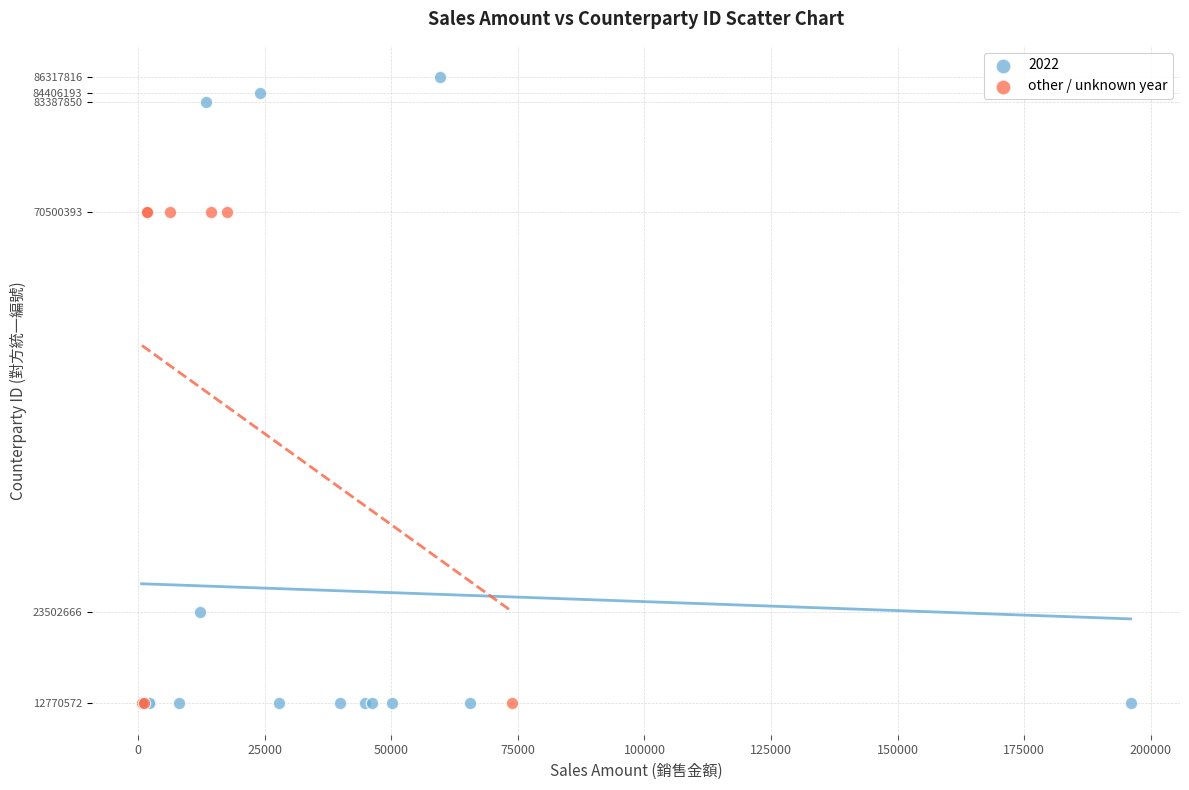

Which series reaches the maximum Y coordinate?

2022